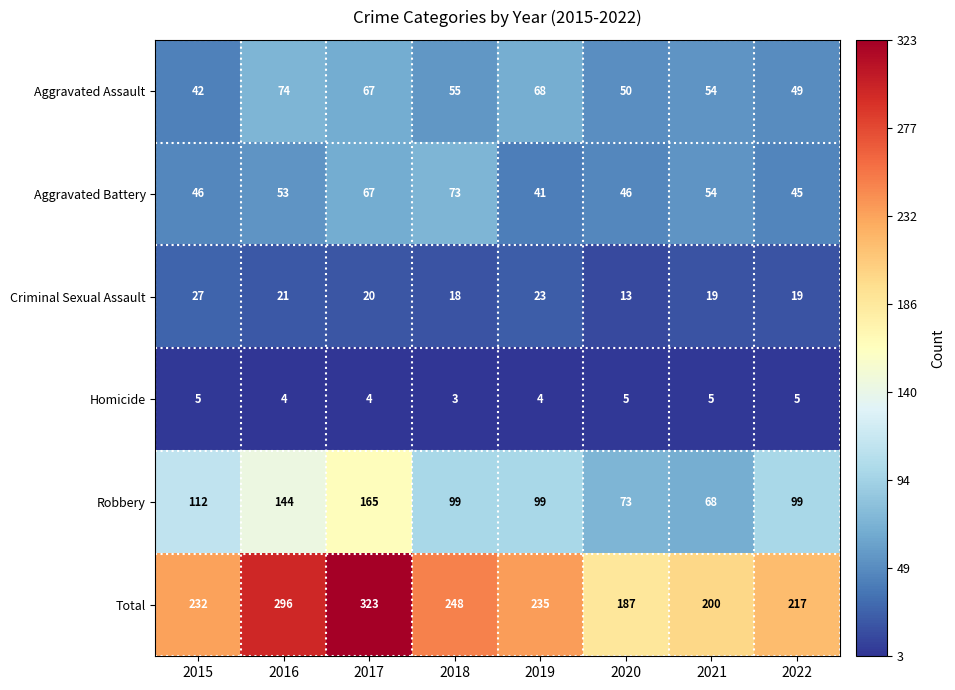

List the series in order of their peak value, highest first.

Total, Robbery, Aggravated Assault, Aggravated Battery, Criminal Sexual Assault, Homicide